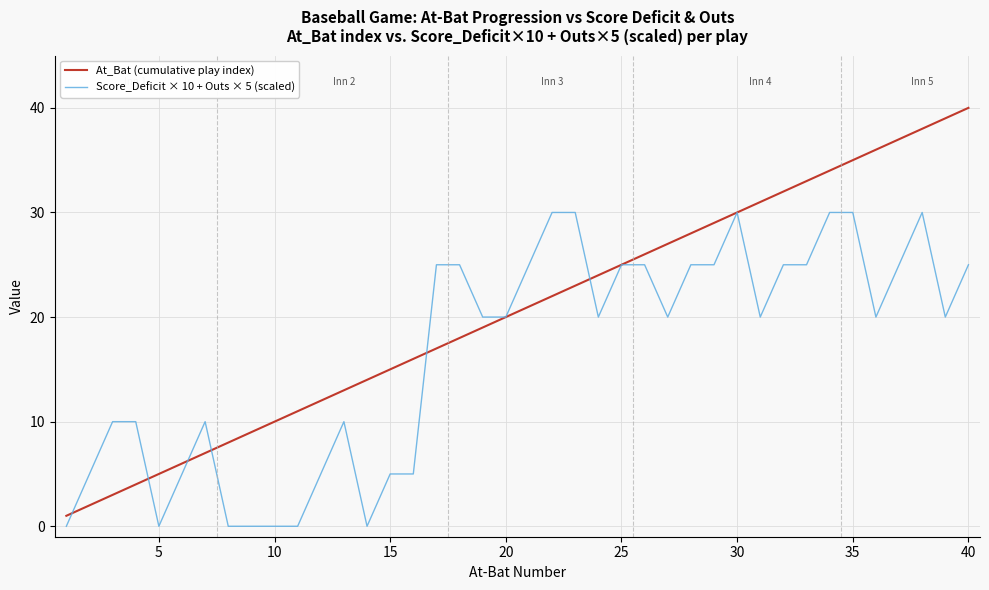

What is the maximum value shown in the chart?

40